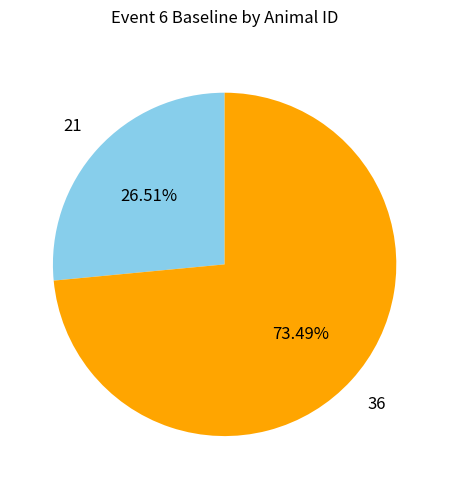

Is there any slice that represents more than half of the pie?

Yes